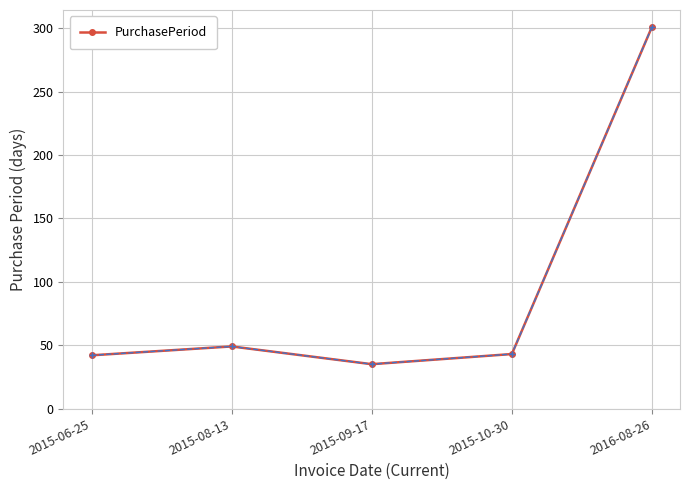

How many interior local valleys (lower than both neighbors) does the data have?

1